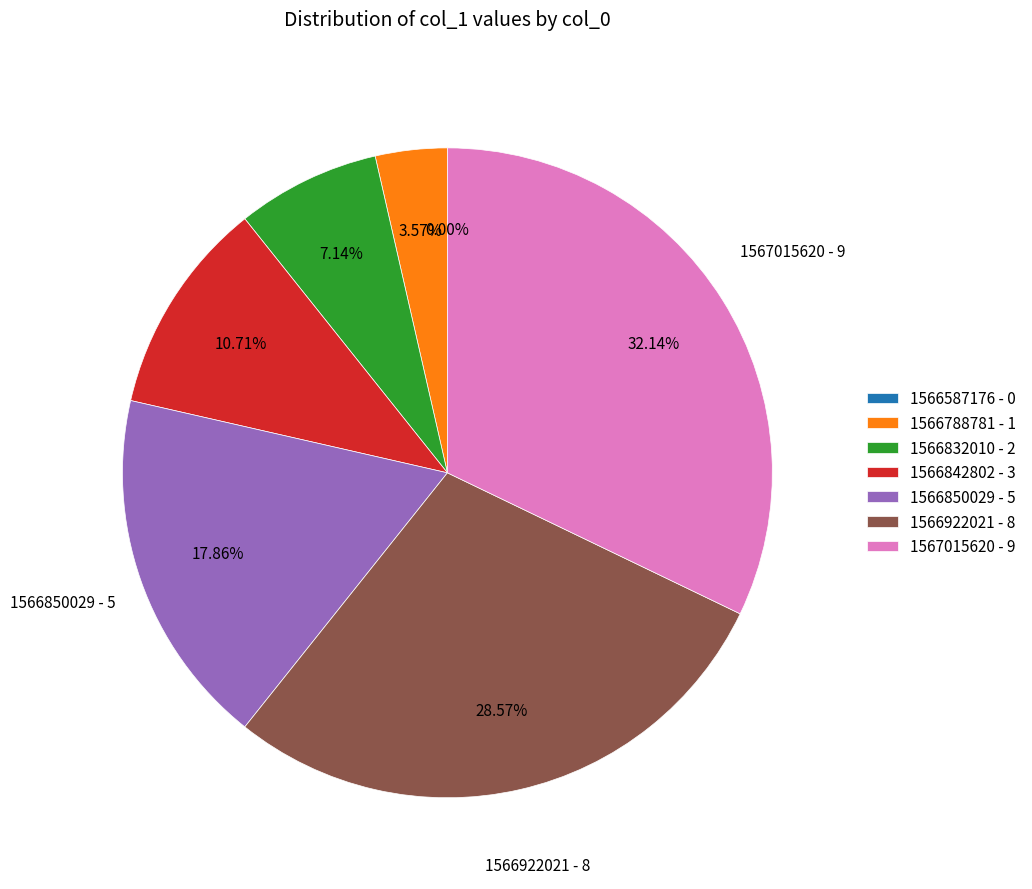

To the nearest percent, what portion does 1566842802 represent?

11%